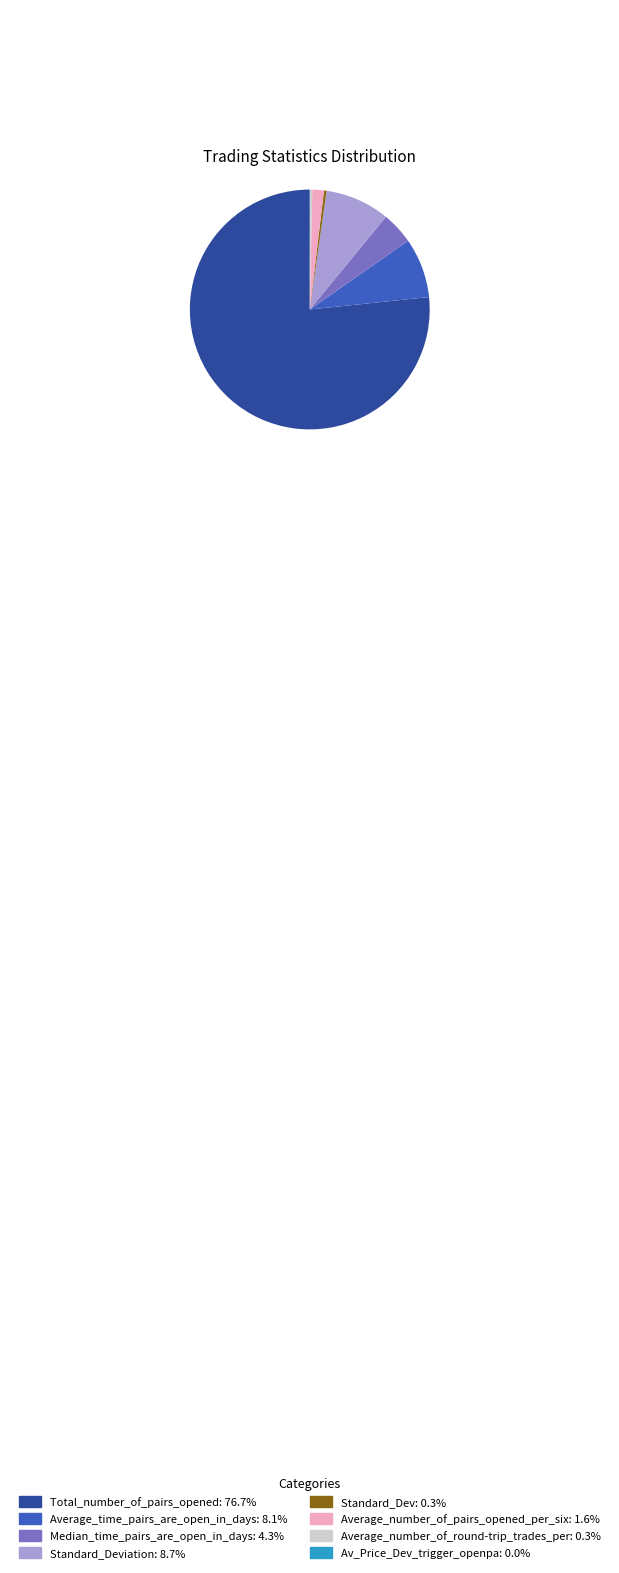

Is there any slice that represents more than half of the pie?

Yes